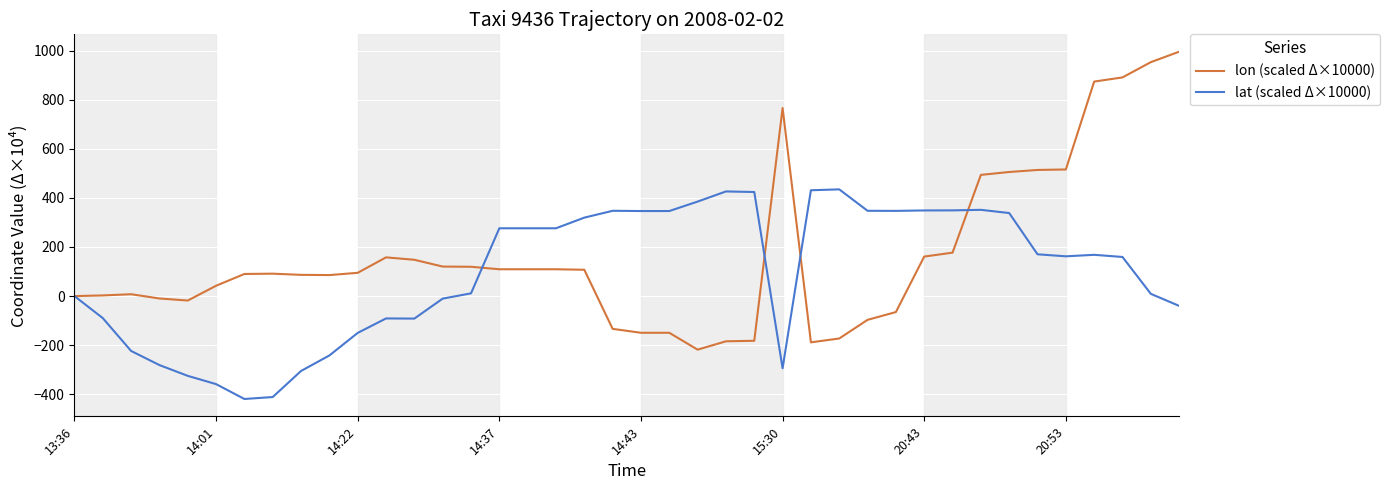

List the series in order of their peak value, highest first.

lon (scaled Δ×10000), lat (scaled Δ×10000)